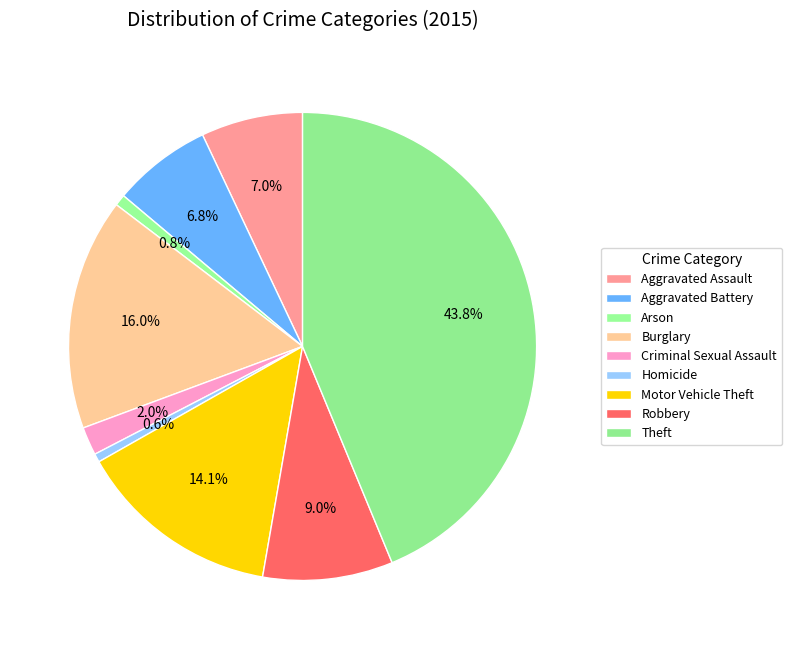

To the nearest percent, what percentage of the pie is Homicide?

1%